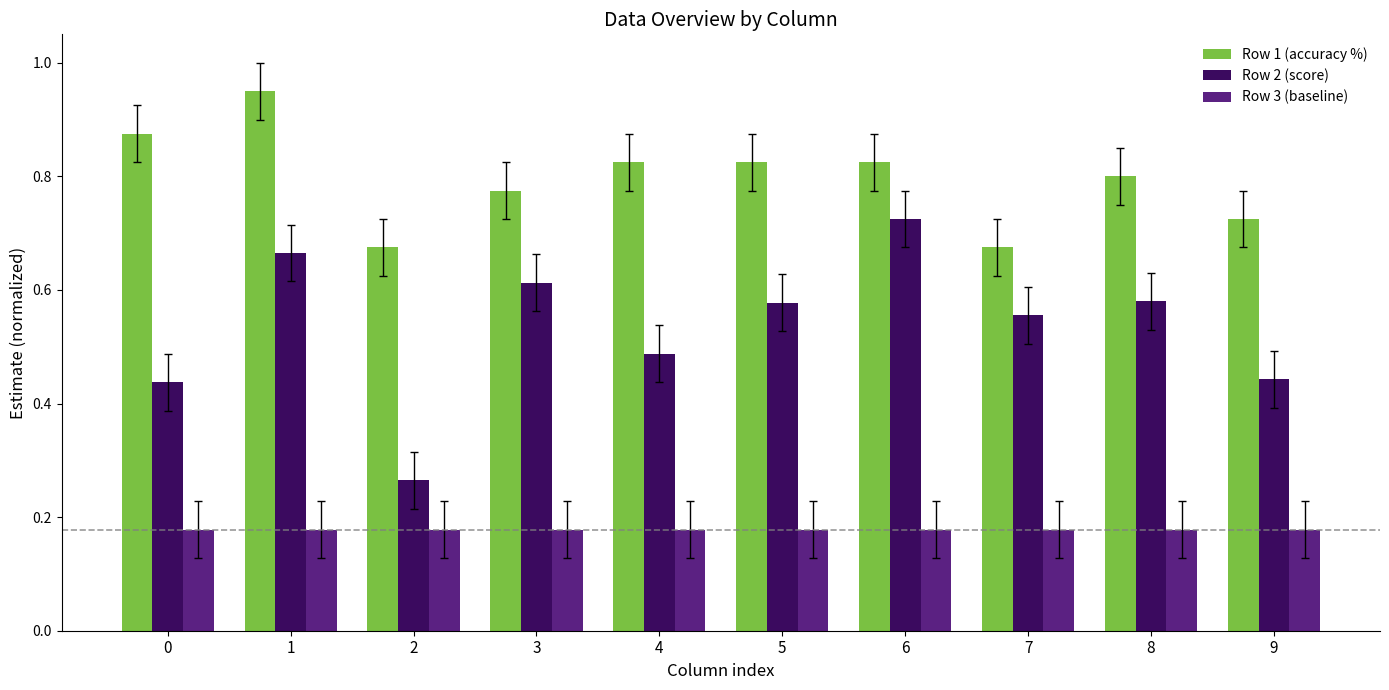

Is it true that Row 1 (accuracy %) equals 1.3 at 9?

False